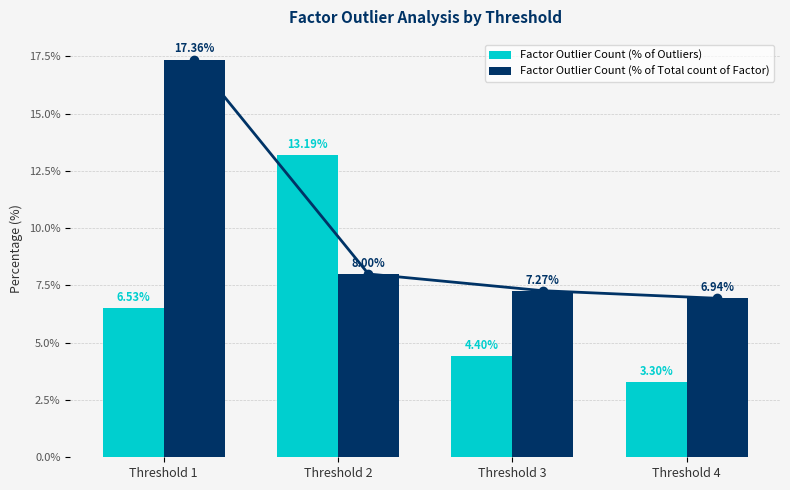

What is the minimum value for Factor Outlier Count (% of Total count of Factor)?

6.9